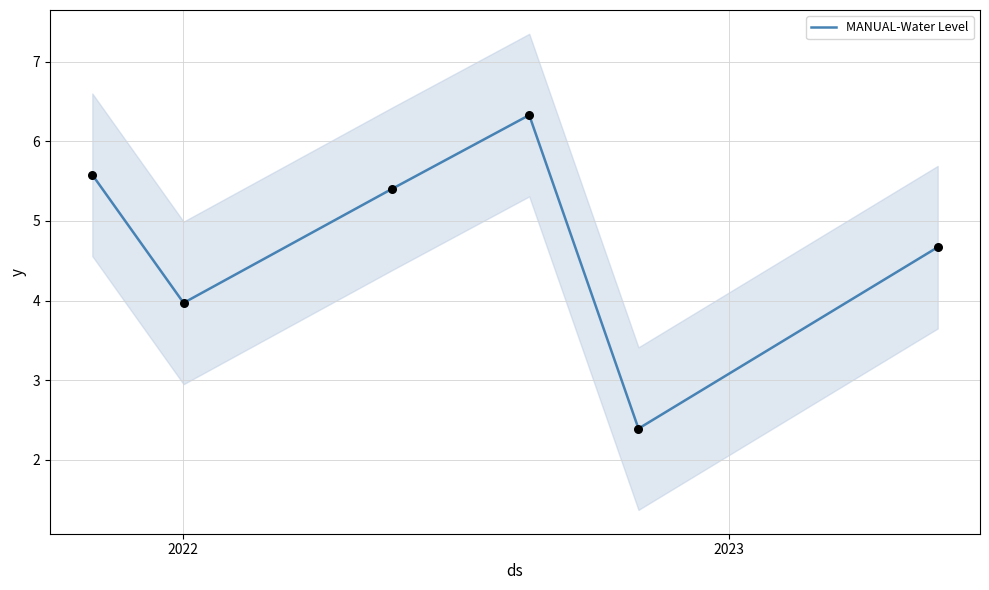

What is the maximum value for MANUAL-Water Level?

6.3